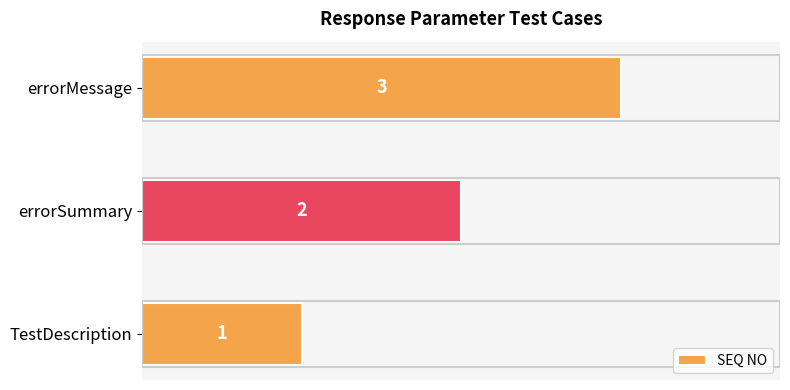

Count the number of categories in the chart.

3